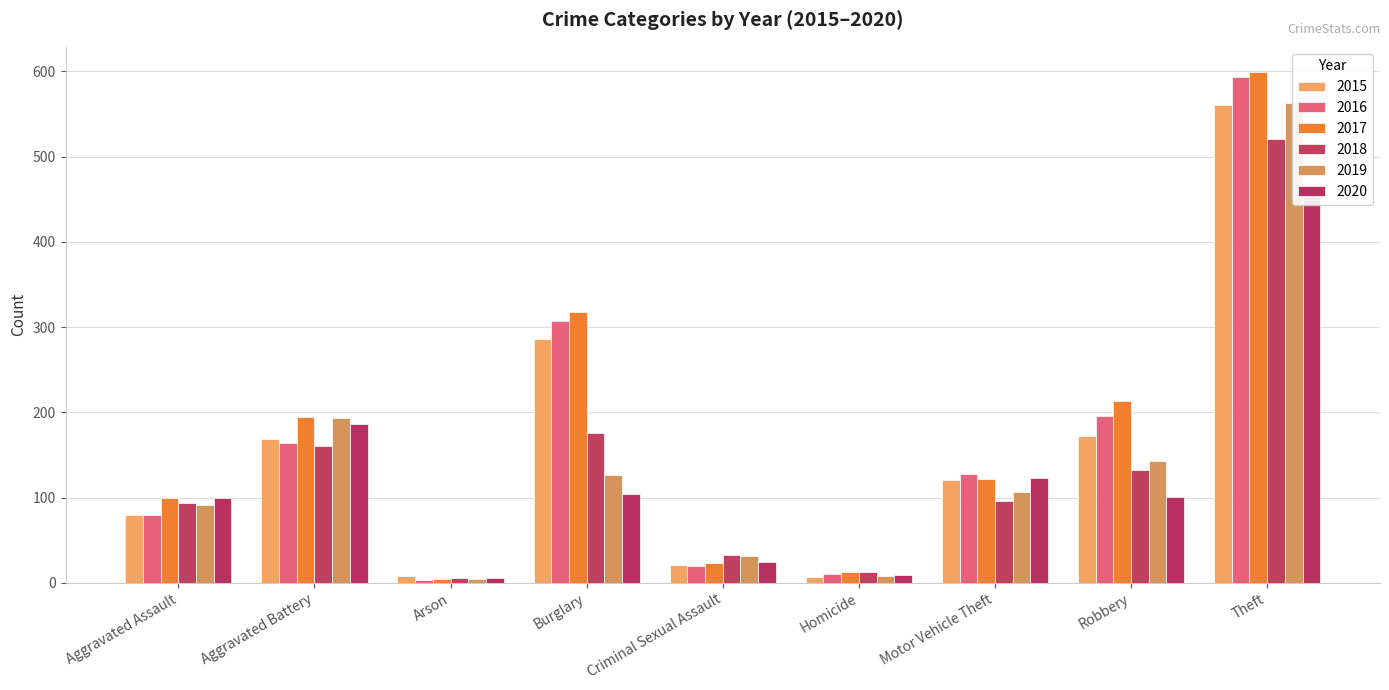

Reading left to right, what are all the values shown in this chart?

2015: Aggravated Assault=79	Aggravated Battery=169	Arson=8	Burglary=286	Criminal Sexual Assault=21	Homicide=7	Motor Vehicle Theft=121	Robbery=172	Theft=561
2016: Aggravated Assault=79	Aggravated Battery=164	Arson=3	Burglary=307	Criminal Sexual Assault=20	Homicide=10	Motor Vehicle Theft=128	Robbery=196	Theft=594
2017: Aggravated Assault=99	Aggravated Battery=194	Arson=4	Burglary=318	Criminal Sexual Assault=23	Homicide=13	Motor Vehicle Theft=122	Robbery=213	Theft=599
2018: Aggravated Assault=93	Aggravated Battery=160	Arson=6	Burglary=176	Criminal Sexual Assault=33	Homicide=12	Motor Vehicle Theft=96	Robbery=132	Theft=521
2019: Aggravated Assault=91	Aggravated Battery=193	Arson=4	Burglary=127	Criminal Sexual Assault=31	Homicide=8	Motor Vehicle Theft=107	Robbery=143	Theft=563
2020: Aggravated Assault=99	Aggravated Battery=186	Arson=5	Burglary=104	Criminal Sexual Assault=24	Homicide=9	Motor Vehicle Theft=123	Robbery=101	Theft=453